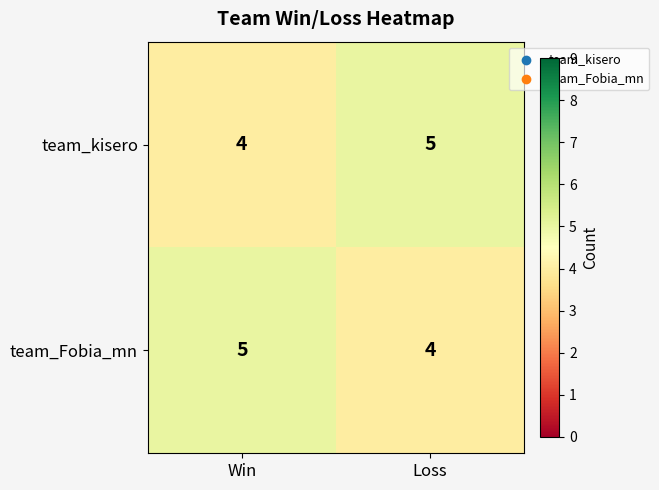

Count the number of categories in the chart.

2